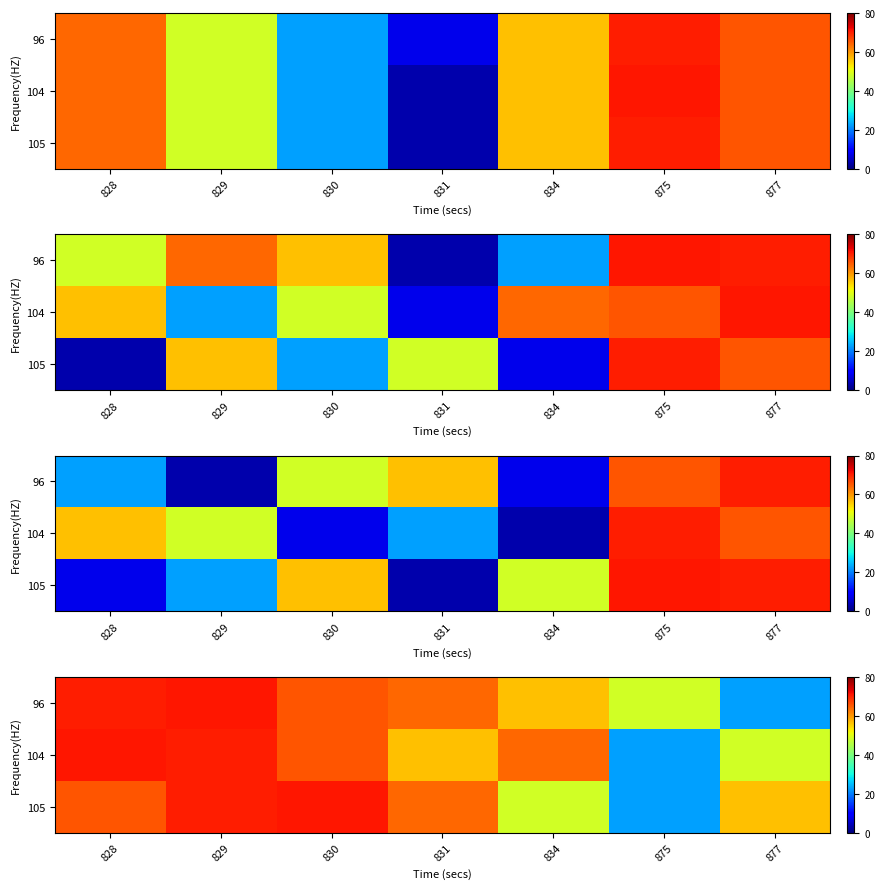

What is the sum of the 96 values at 875 and 834?

104.4